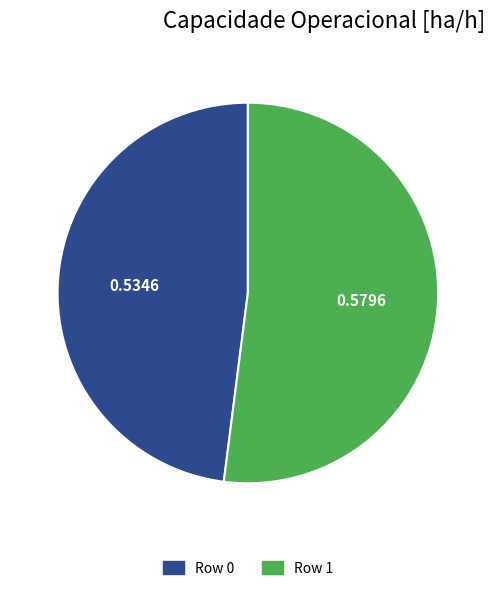

How many segments does this pie chart have?

2